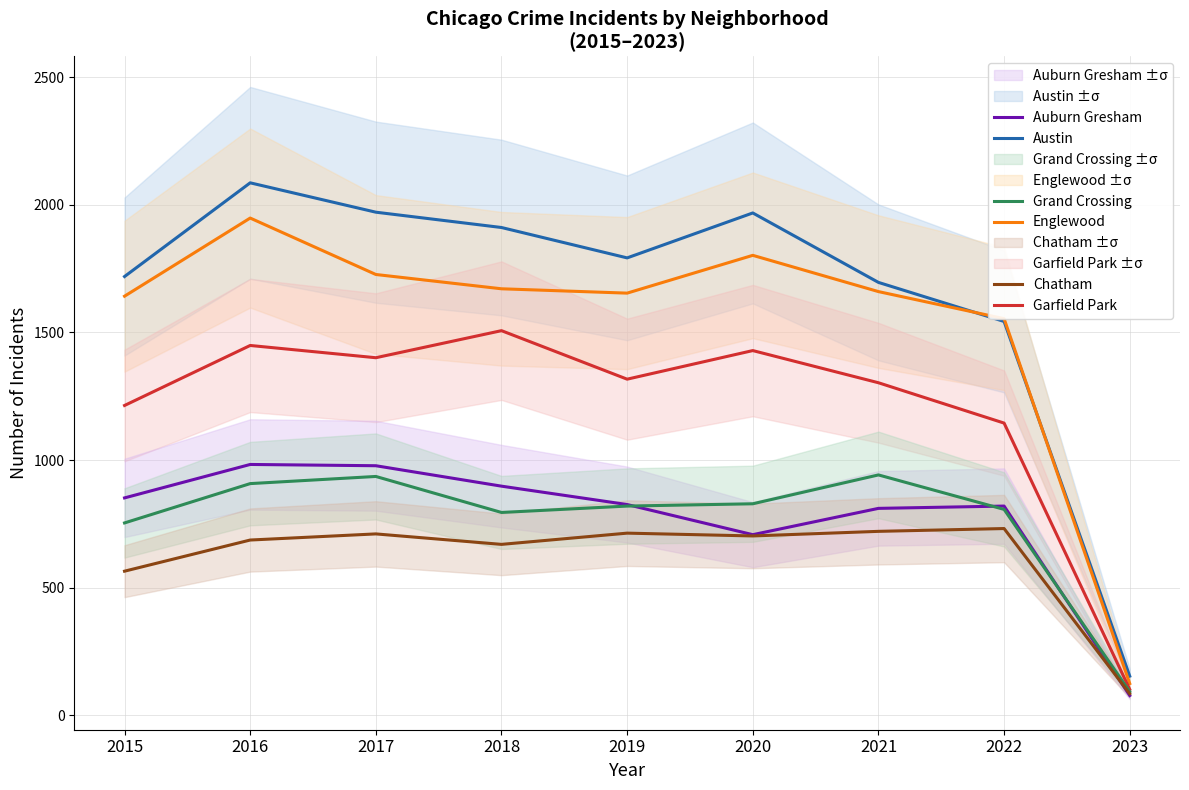

Between 2021 and 2015, which is larger?

2015